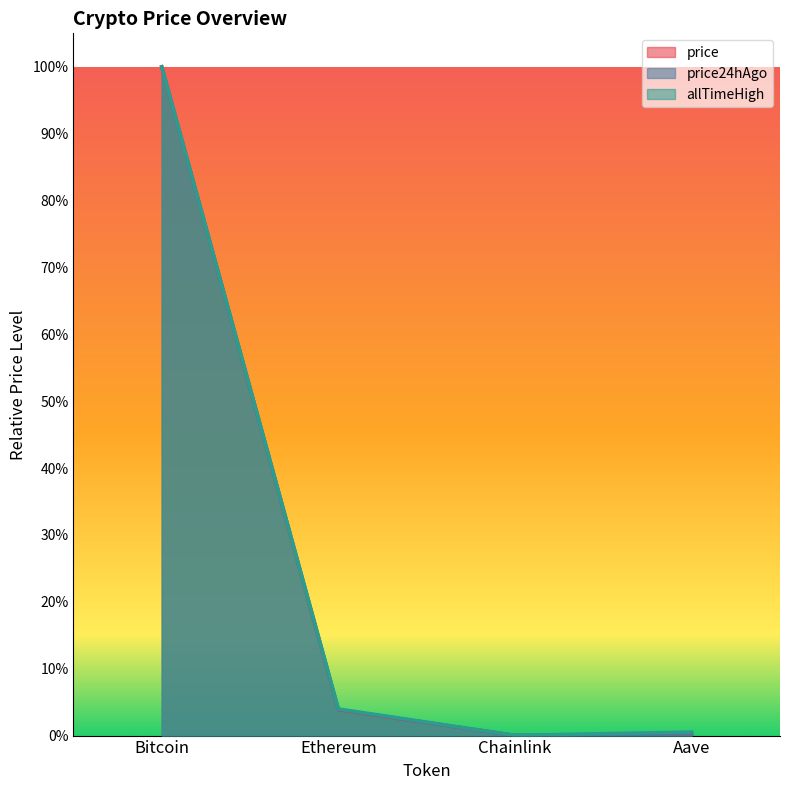

At which category does the chart reach its peak across all series?

Bitcoin